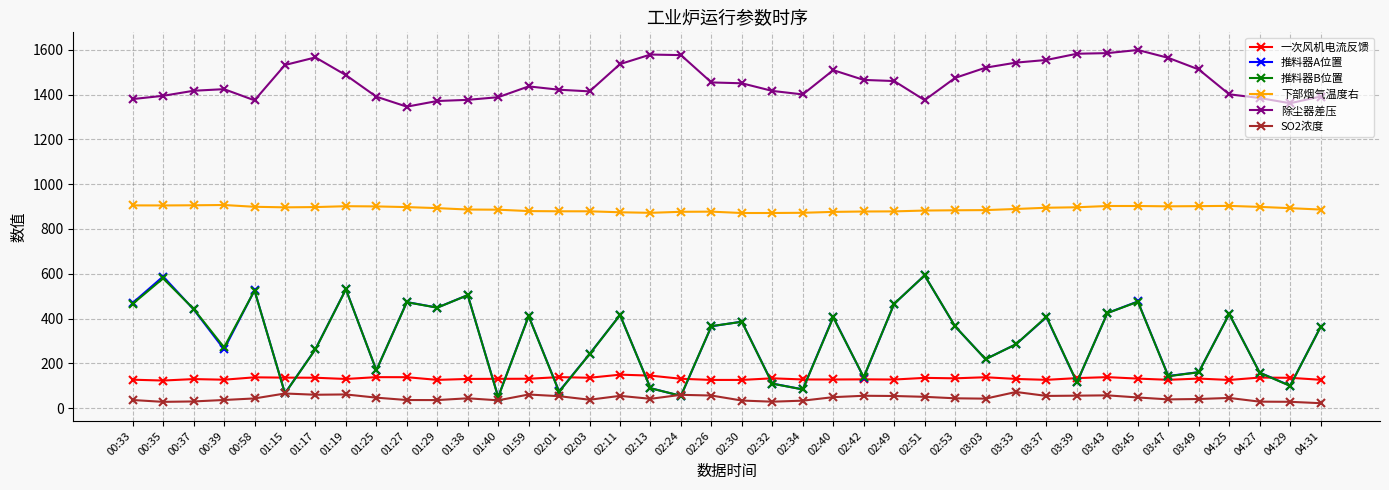

Does the chart display data point markers on the line(s)?

Yes